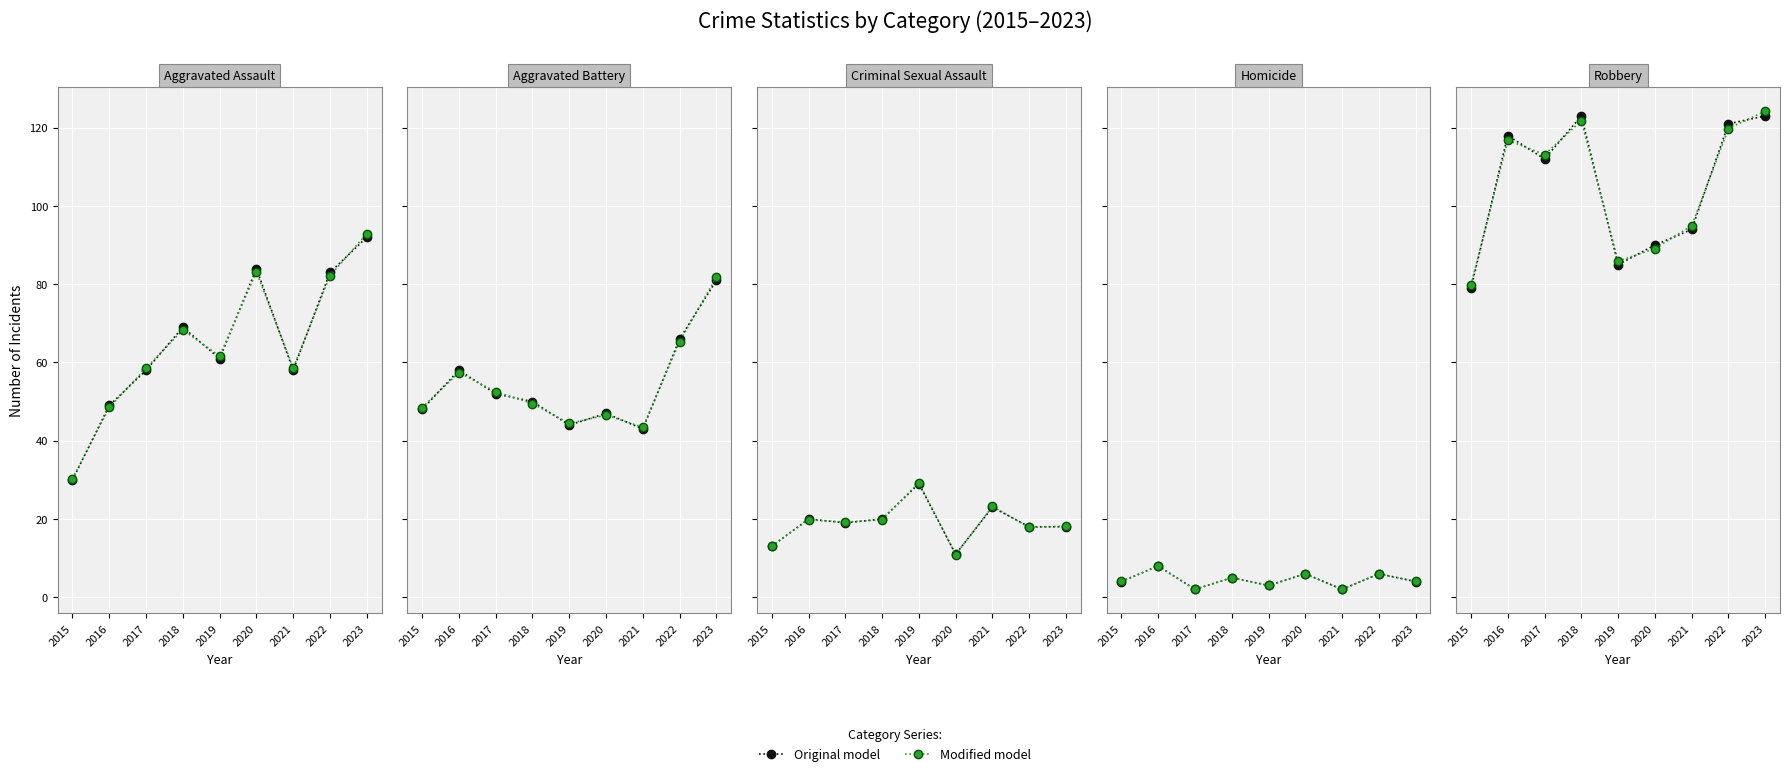

List the series in order of their peak value, highest first.

Modified model, Original model